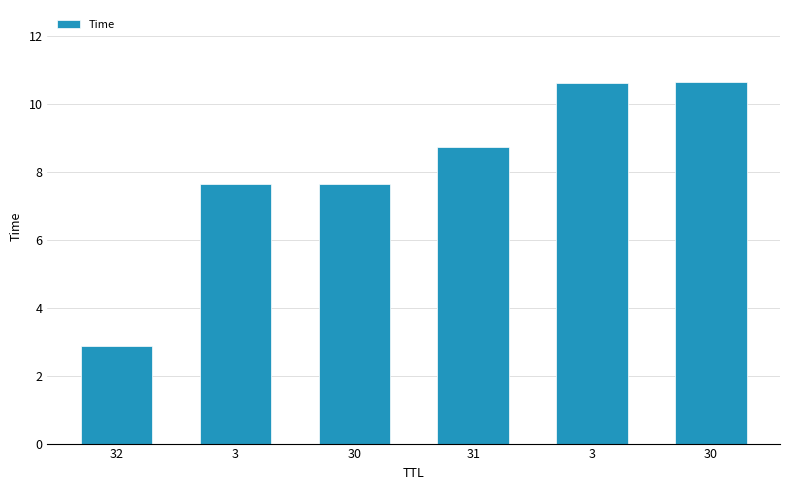

Reading right to left, list all the values displayed in this chart.

30=10.6	3=10.6	31=8.7	30=7.6	3=7.6	32=2.9